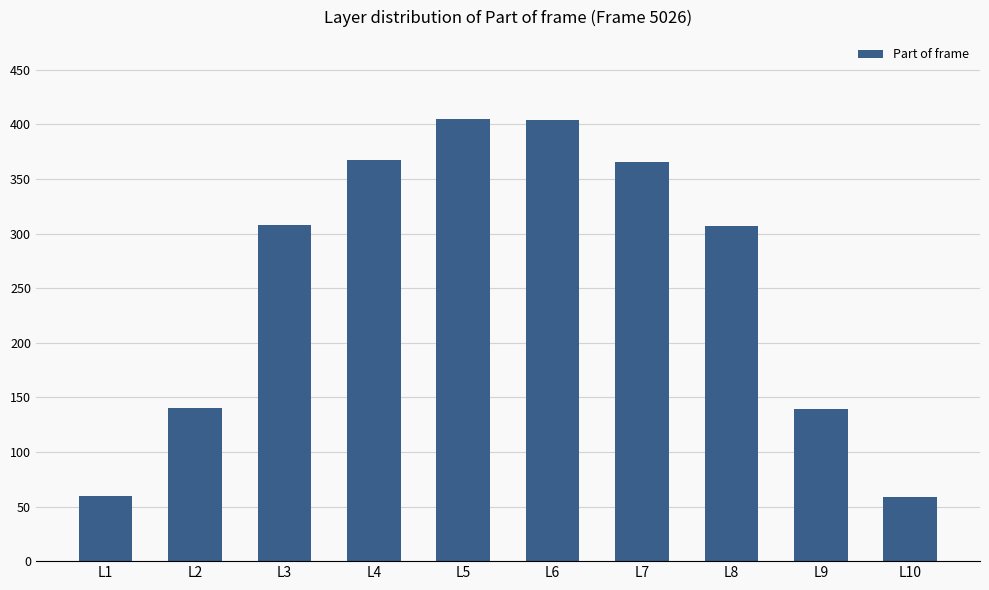

What is the average value?

256